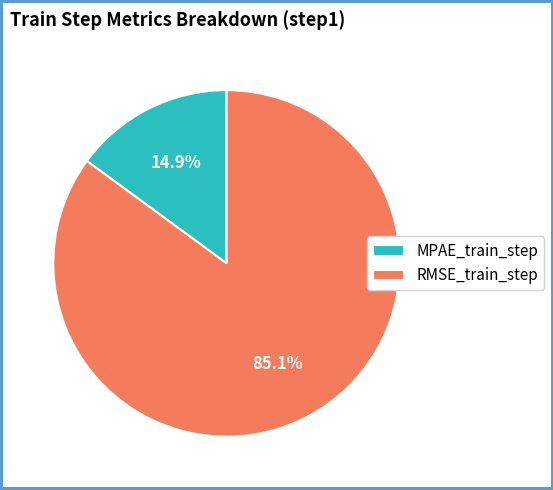

How many segments does this pie chart have?

2